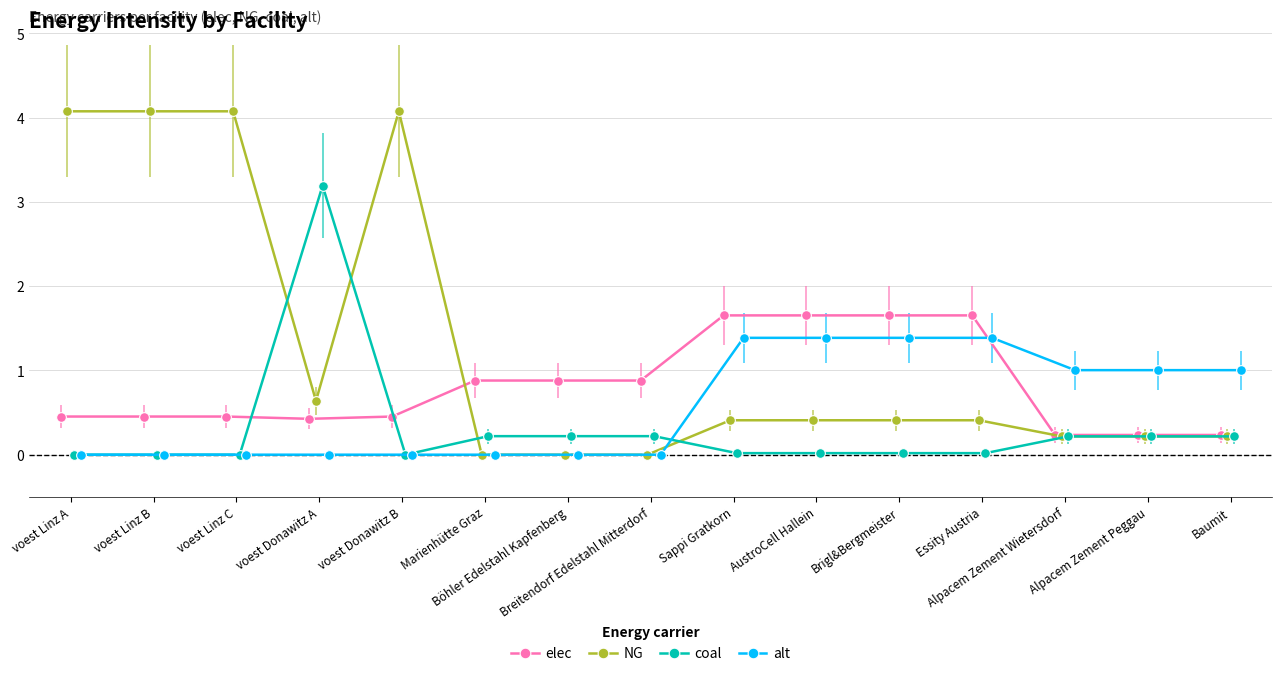

What is the maximum value for NG?

4.1